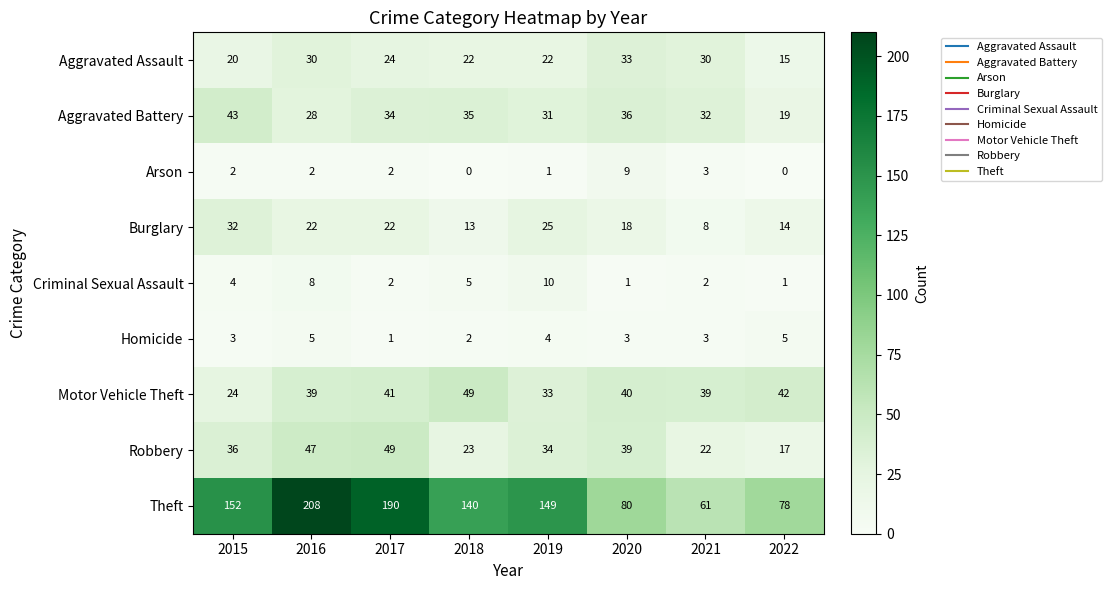

What is the total value across all series at 2019?

309